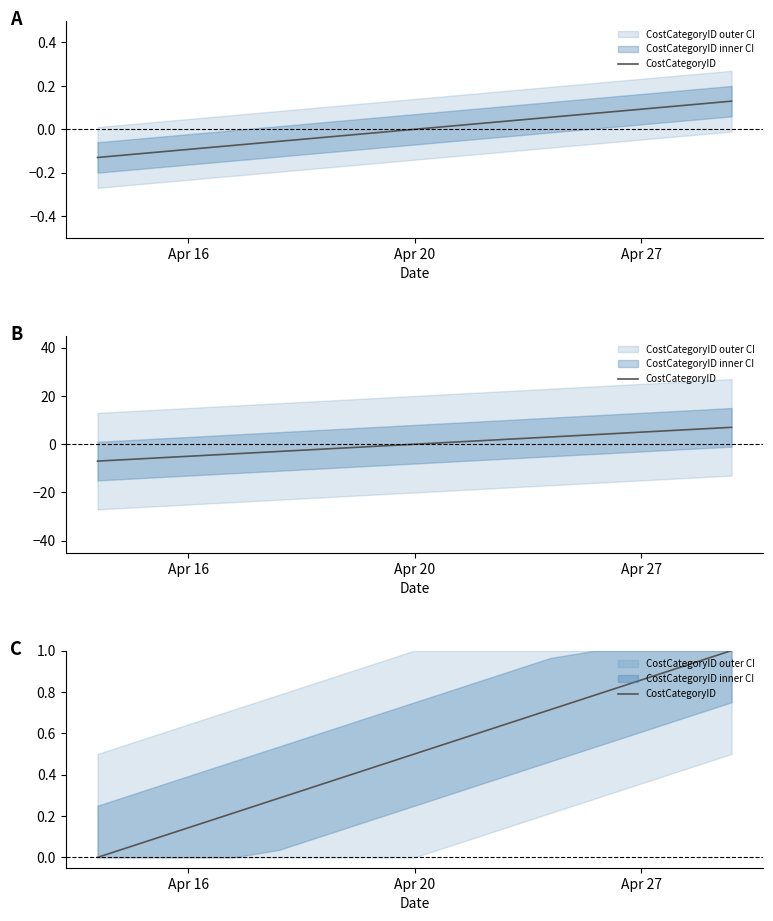

Count the number of values greater than 0.

14